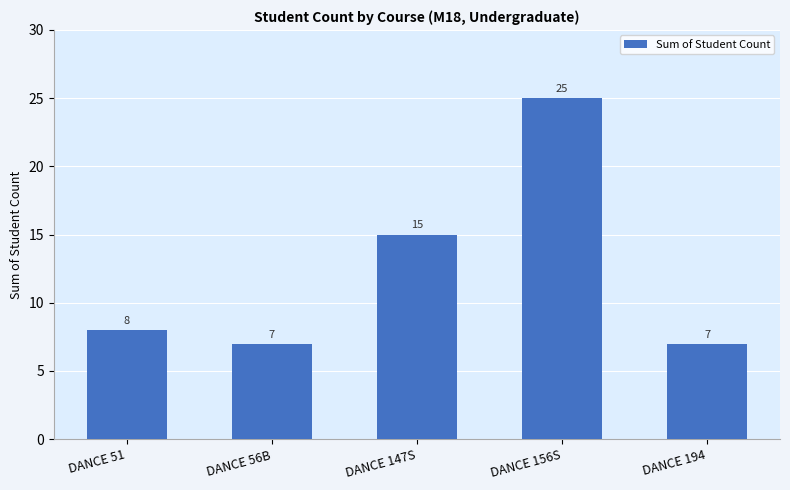

What is the value of the 3rd bar from the left?

15